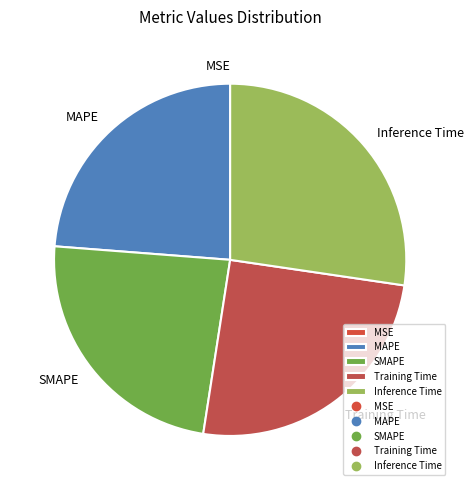

Between SMAPE and Training Time, which is larger?

Training Time